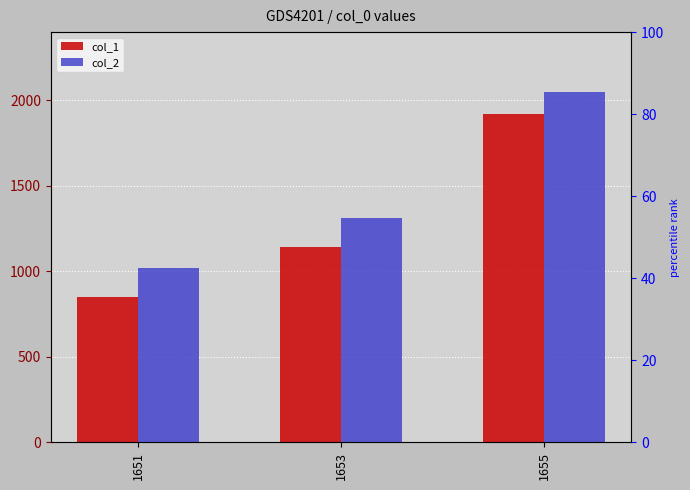

How many values in the col_1 series are below 1145?

1